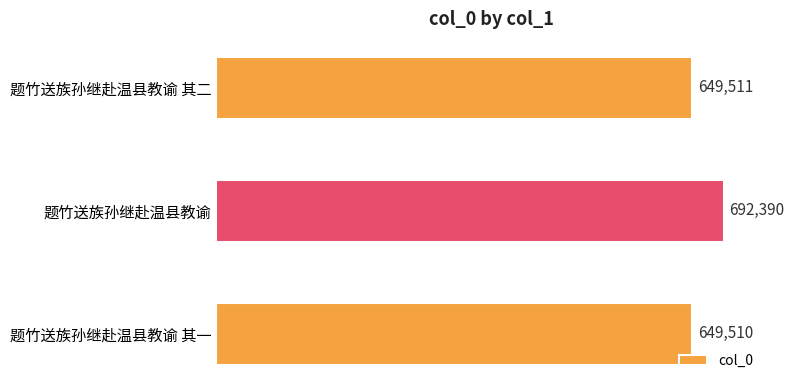

Are the bars grouped side by side (vs. stacked)?

No